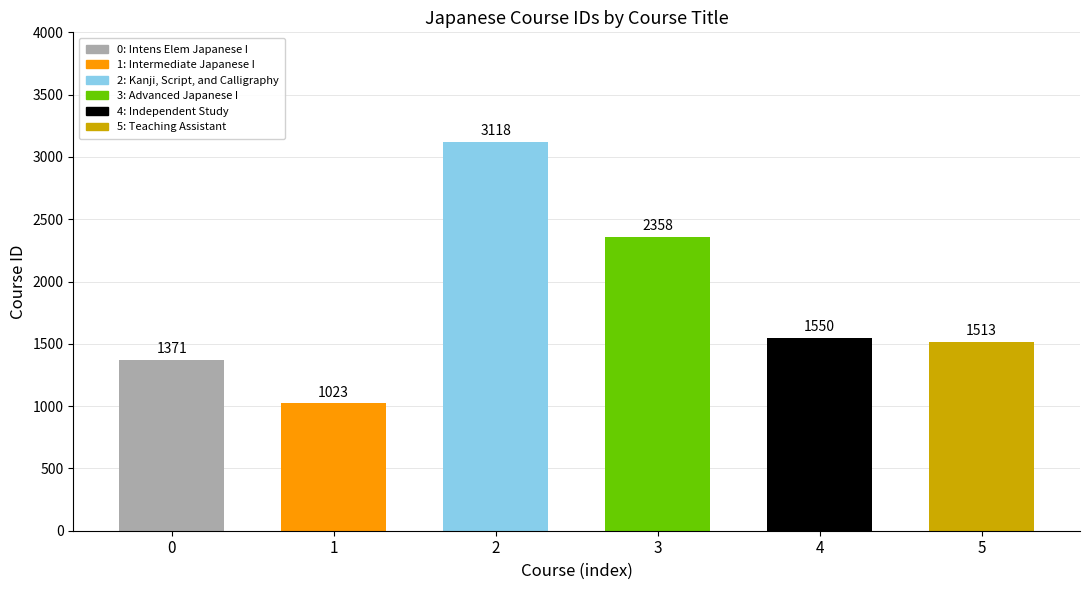

Which category has the lowest value across all series?

Intermediate
Japanese I